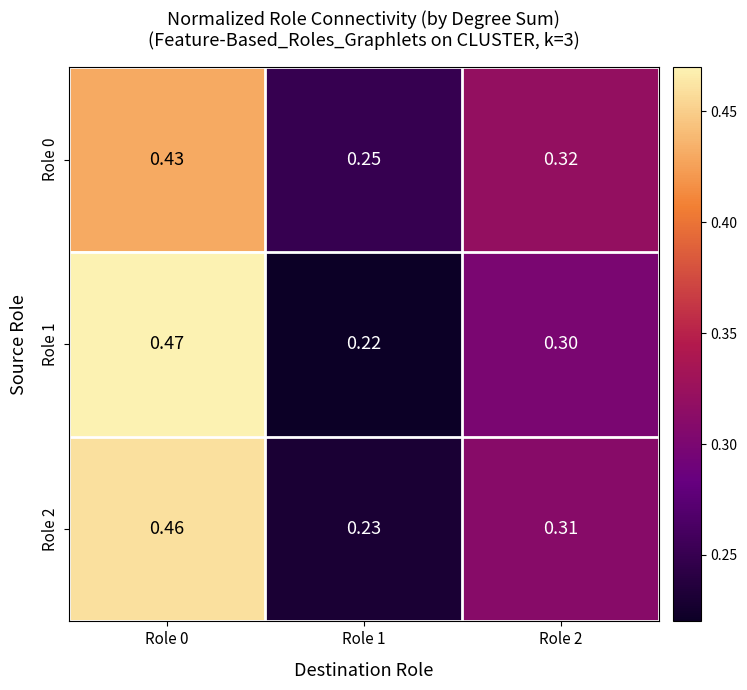

Is the value of Role 2 at Role 1 greater than the value of Role 0 at Role 2?

No